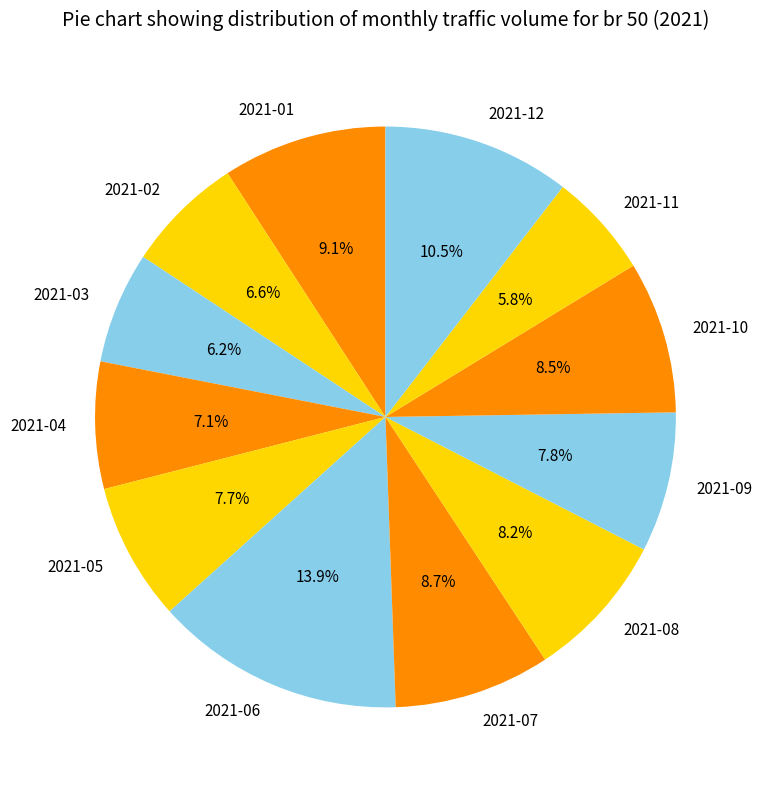

Is the sum of 2021-10 and 2021-03 greater than half?

No